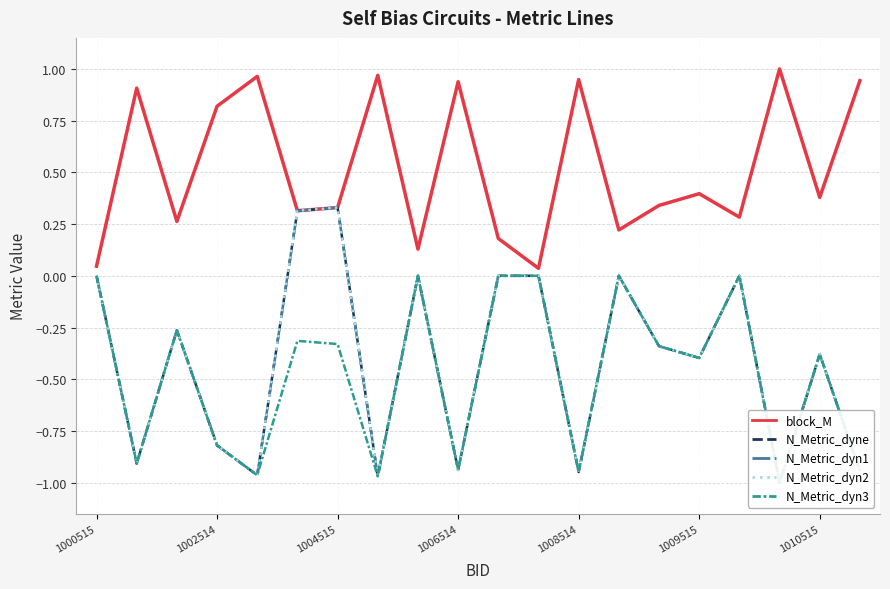

What is the difference between the second highest and minimum values in the N_Metric_dyn1 series?

1.3